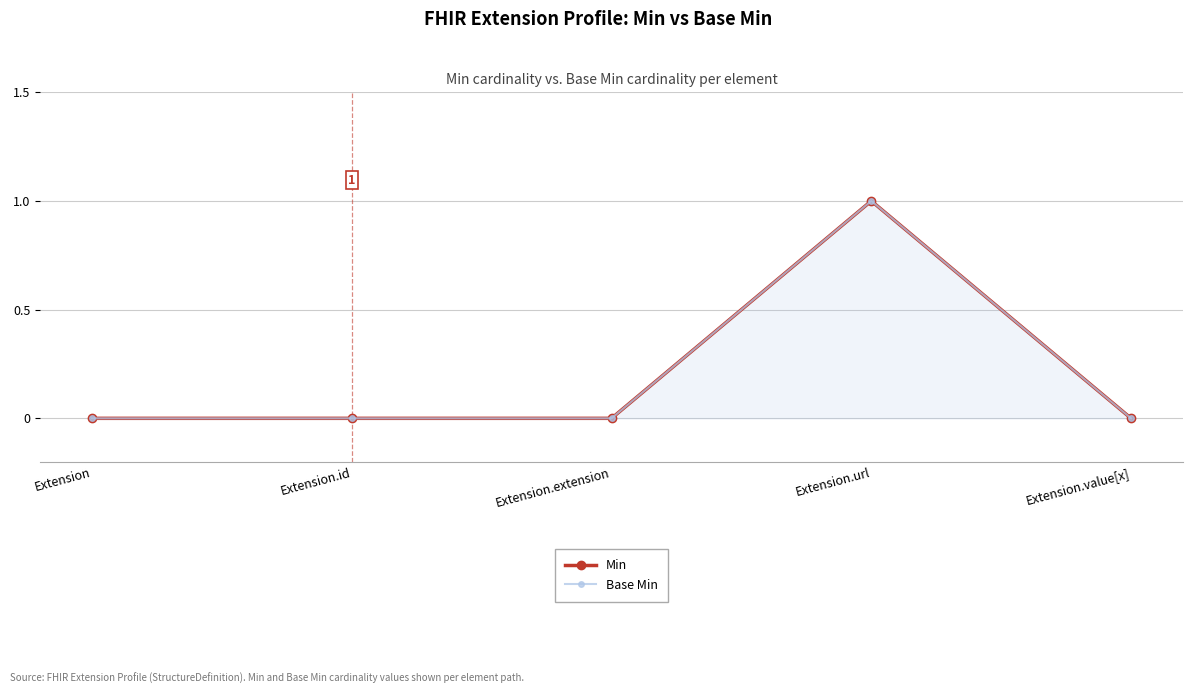

True or false: Base Min and Min intersect in this chart.

False